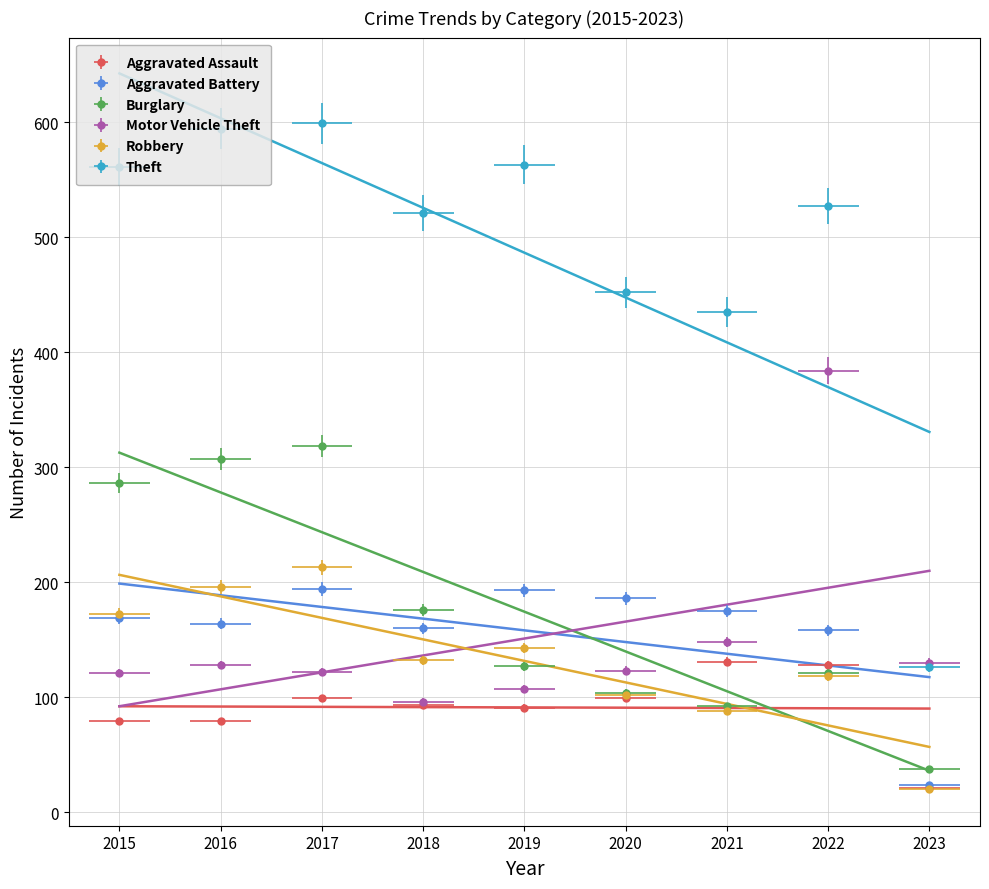

At how many categories does at least one series exceed 307?

8